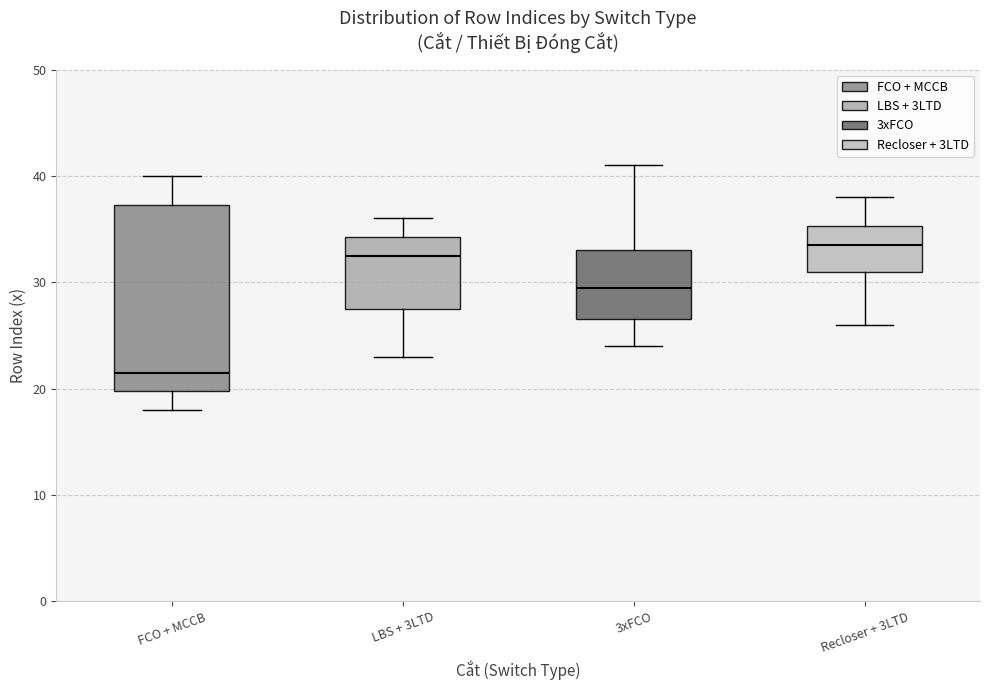

Comparing the boxes themselves (not the whiskers), which one is the tallest?

FCO + MCCB